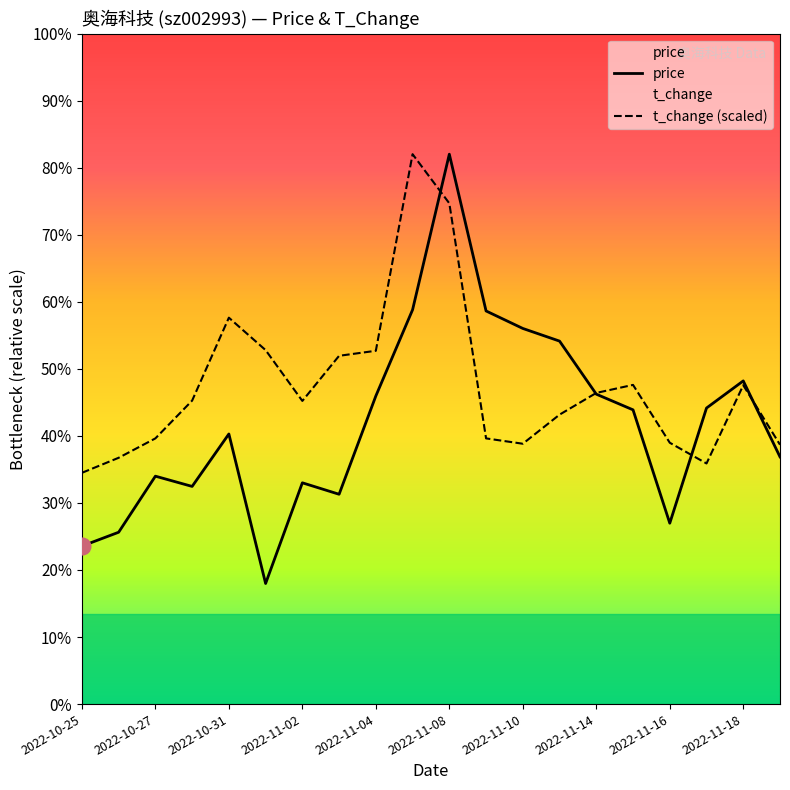

How many lines are shown in the chart?

2